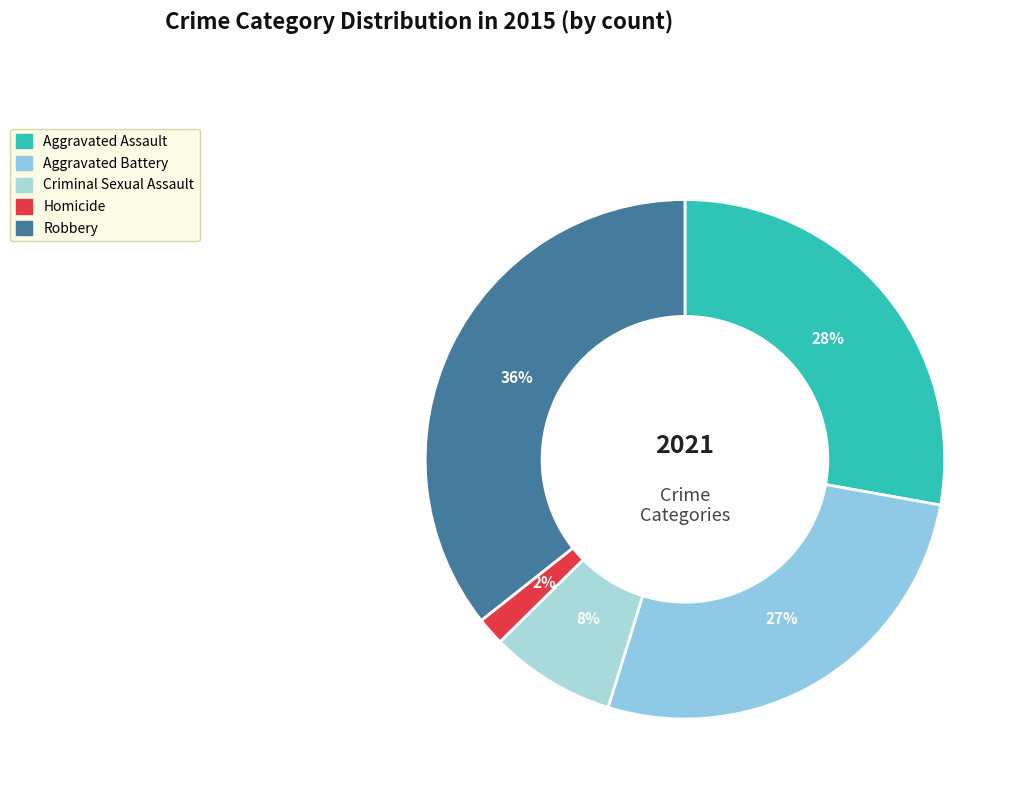

Rank the categories by value from lowest to highest.

Homicide, Criminal Sexual Assault, Aggravated Battery, Aggravated Assault, Robbery